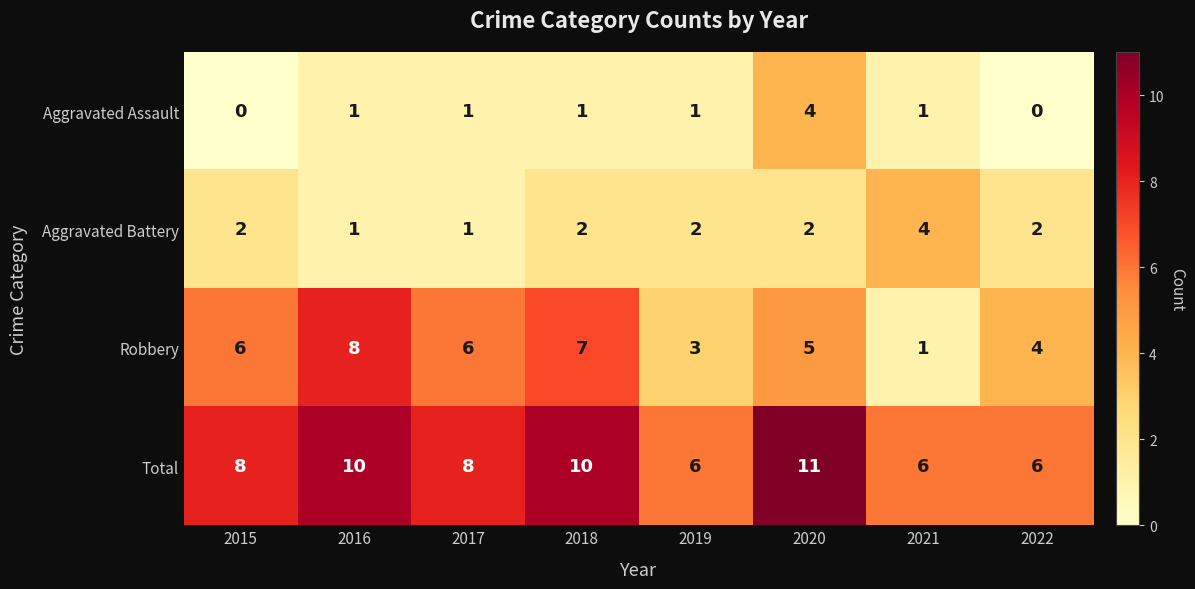

What is the greatest value displayed?

11